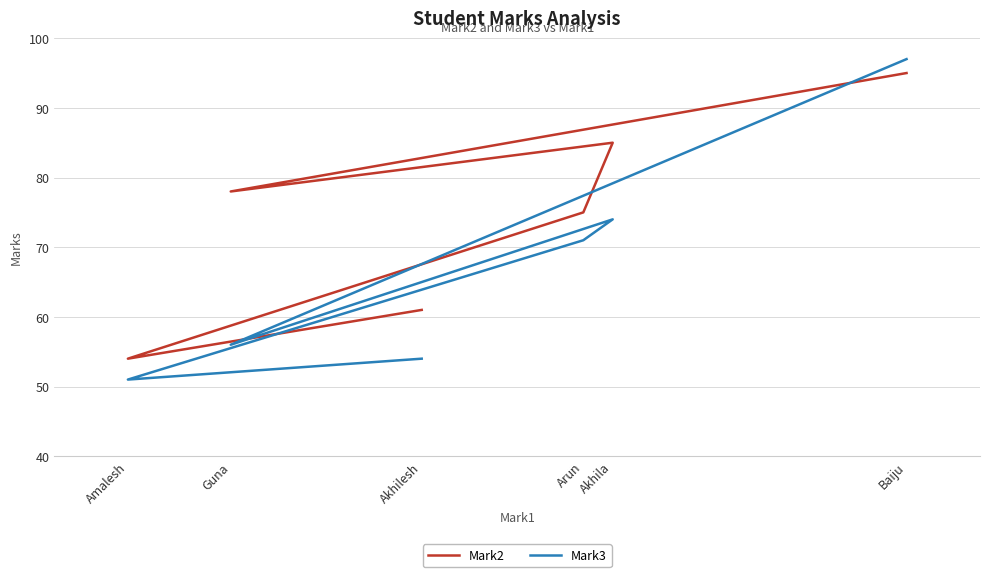

Is it true that Mark2 equals 32 at Akhila?

False